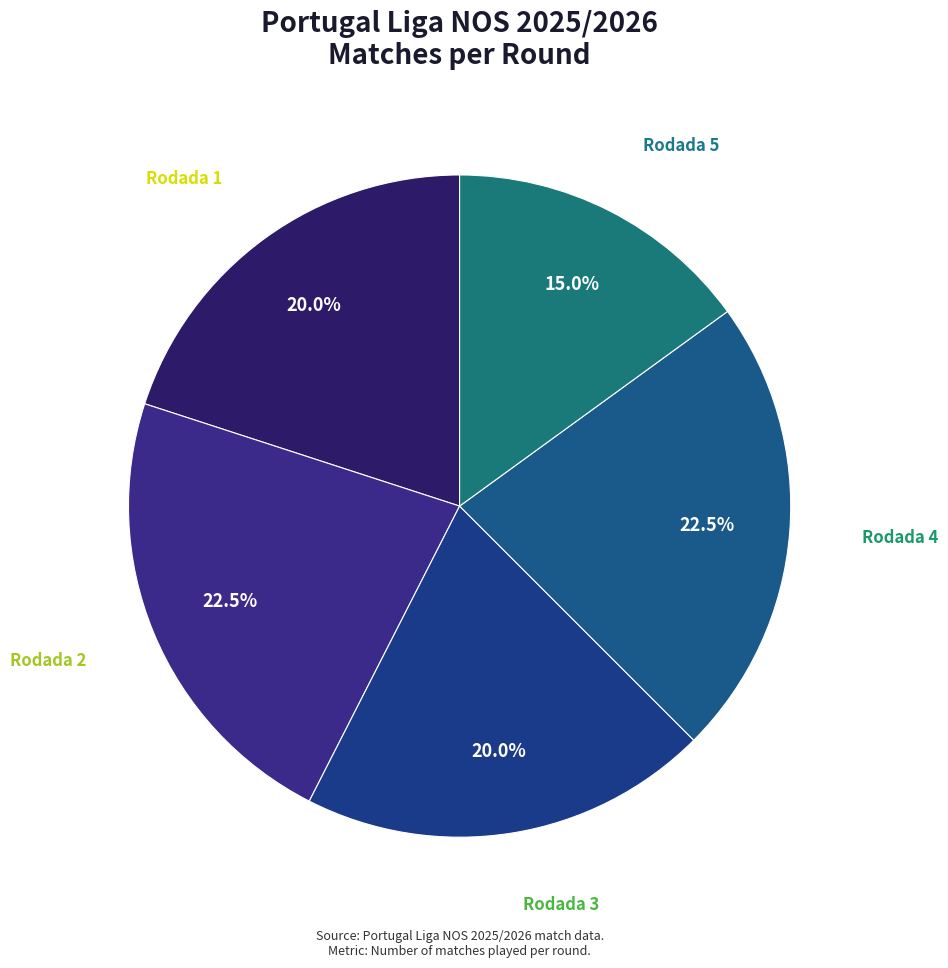

Approximately how many times larger is the value at Rodada 1 compared to Rodada 5?

1.3